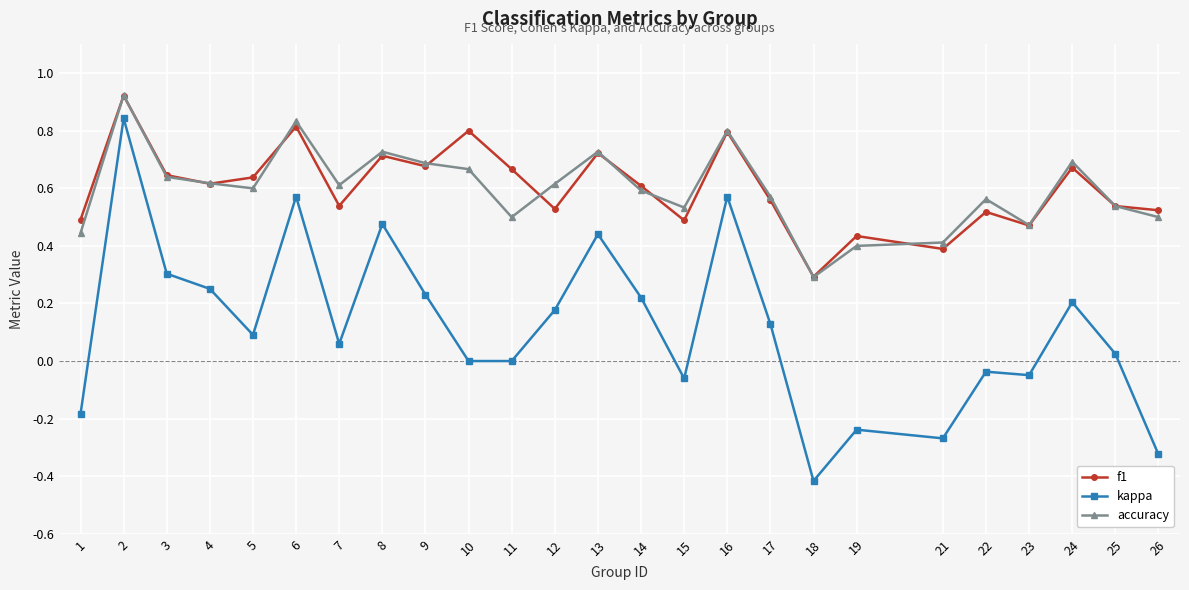

How many distinct data groups are displayed?

3